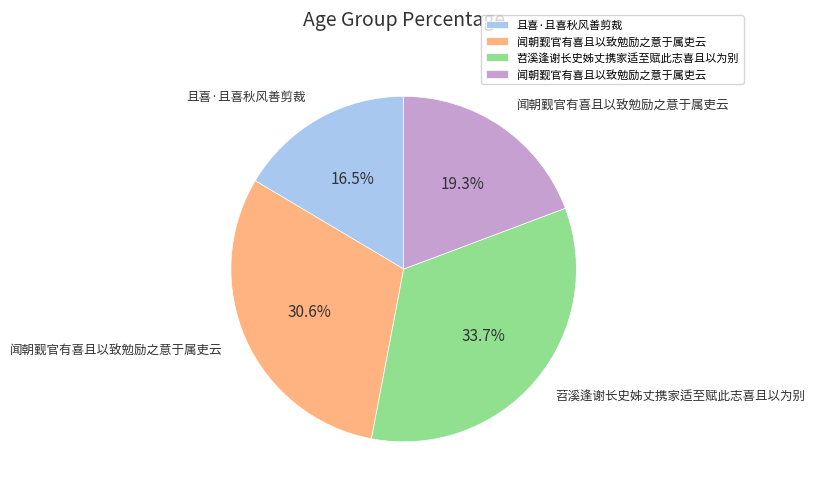

Is there any slice that represents more than half of the pie?

No